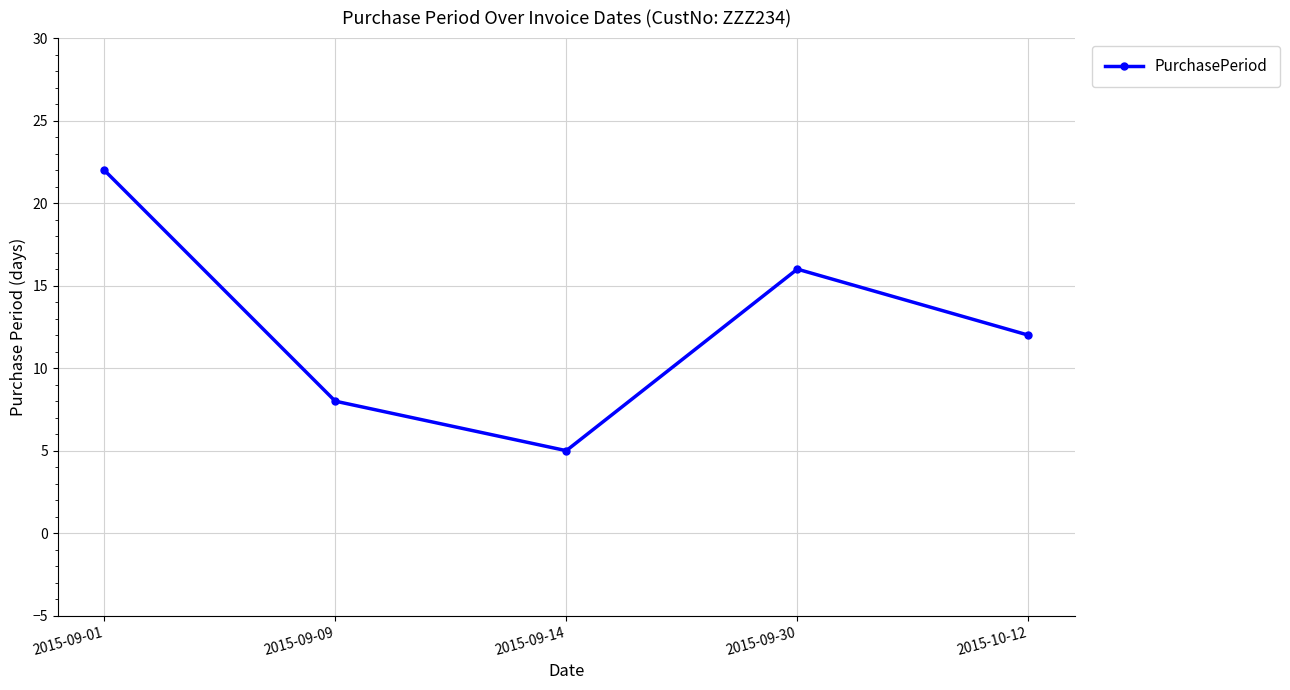

Which has a higher value, 2015-09-01 or 2015-10-12?

2015-09-01